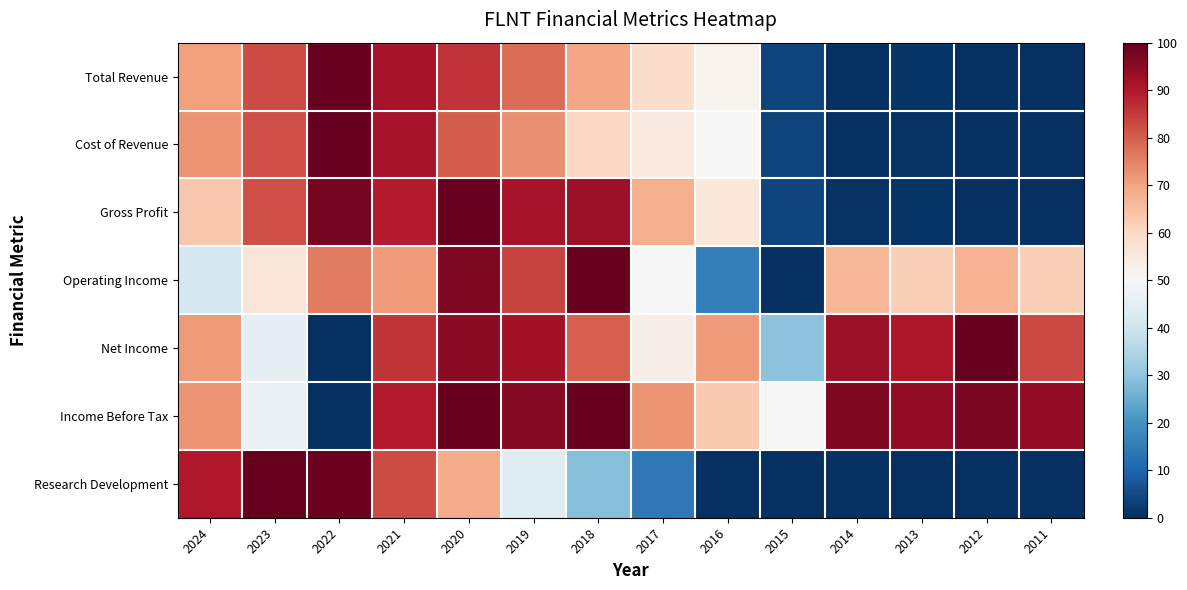

Between 2022 and 2014, which series saw the biggest shift?

Cost of Revenue